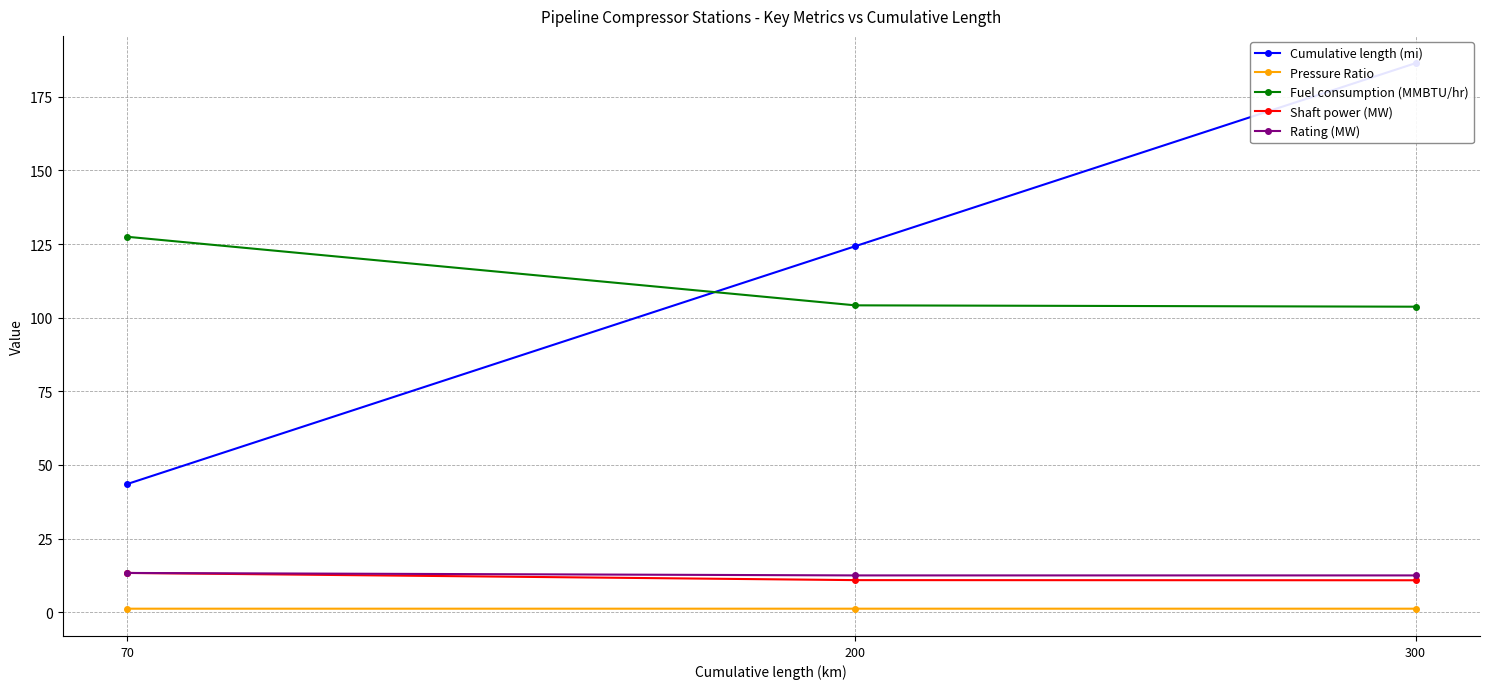

Between 300 and 70, which is larger?

300